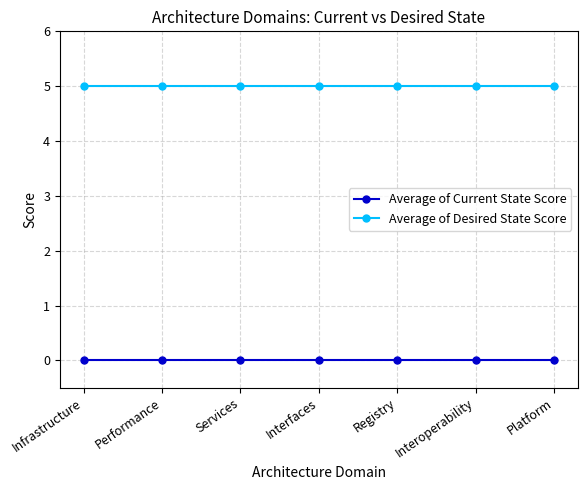

What is the difference between the highest and lowest values at Interfaces?

5